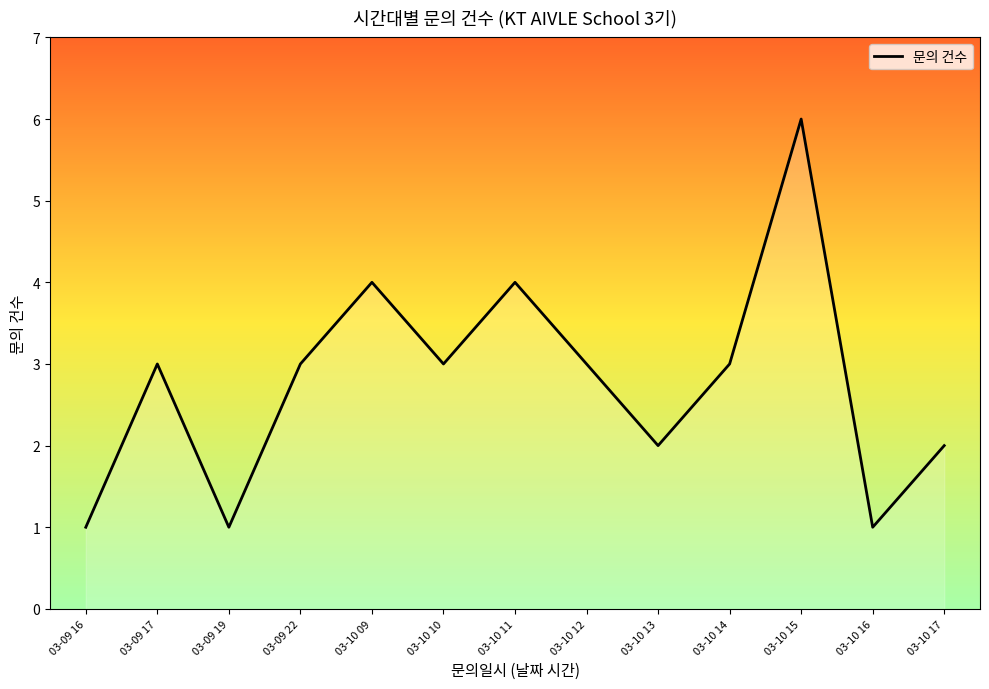

Which label corresponds to the largest value in the chart?

03-10 15